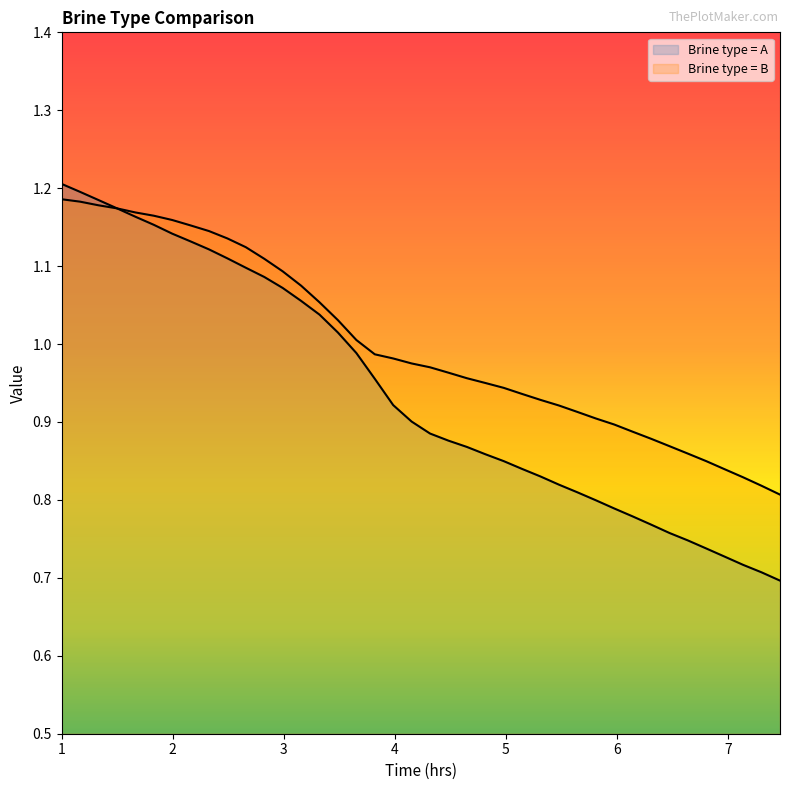

How many lines are shown in the chart?

2